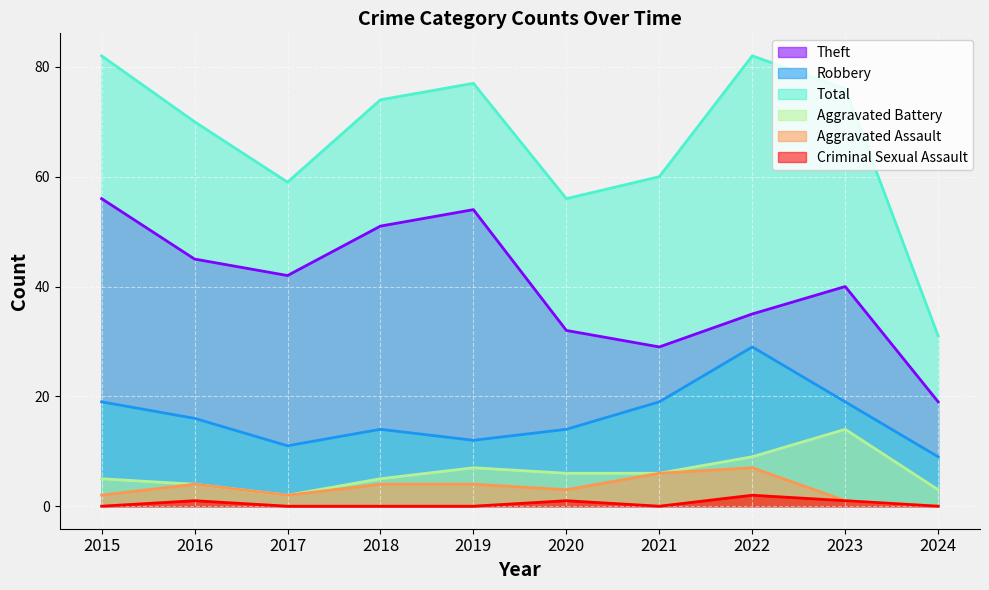

Where is Robbery nearest to the value 19?

2015